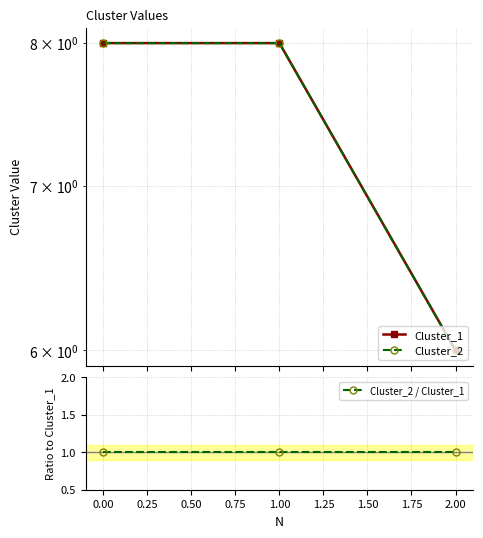

What is the sum of all Cluster_2 values?

22